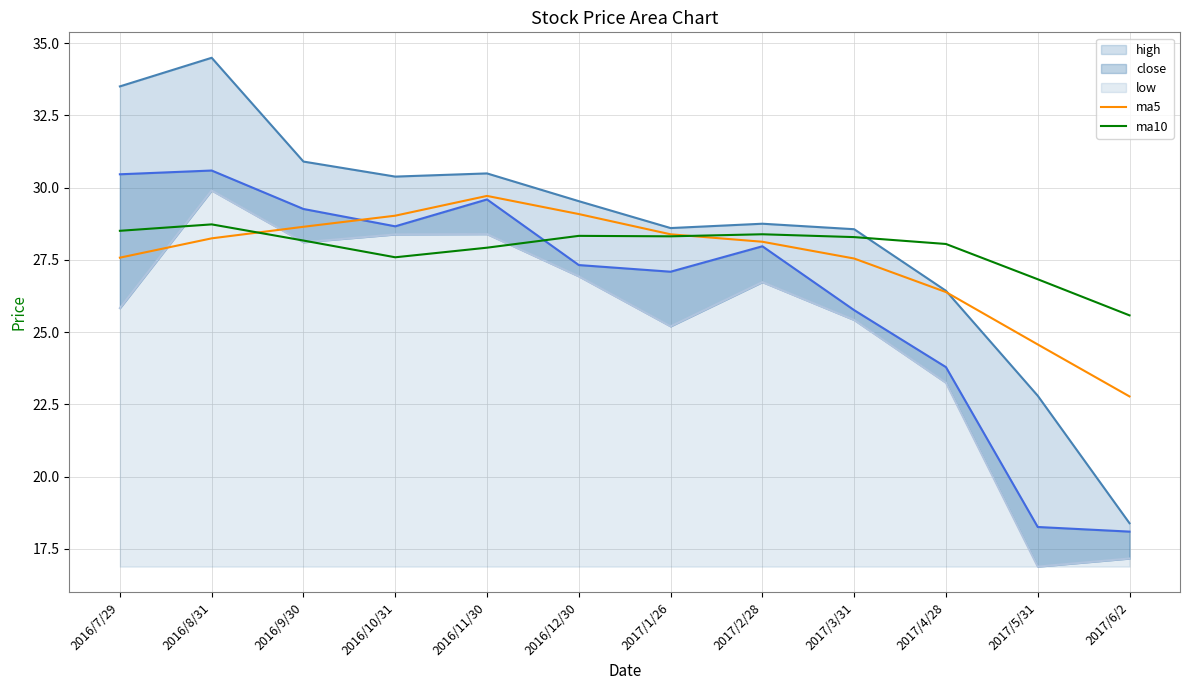

What is the difference between the highest and lowest values at 2016/12/30?

2.6